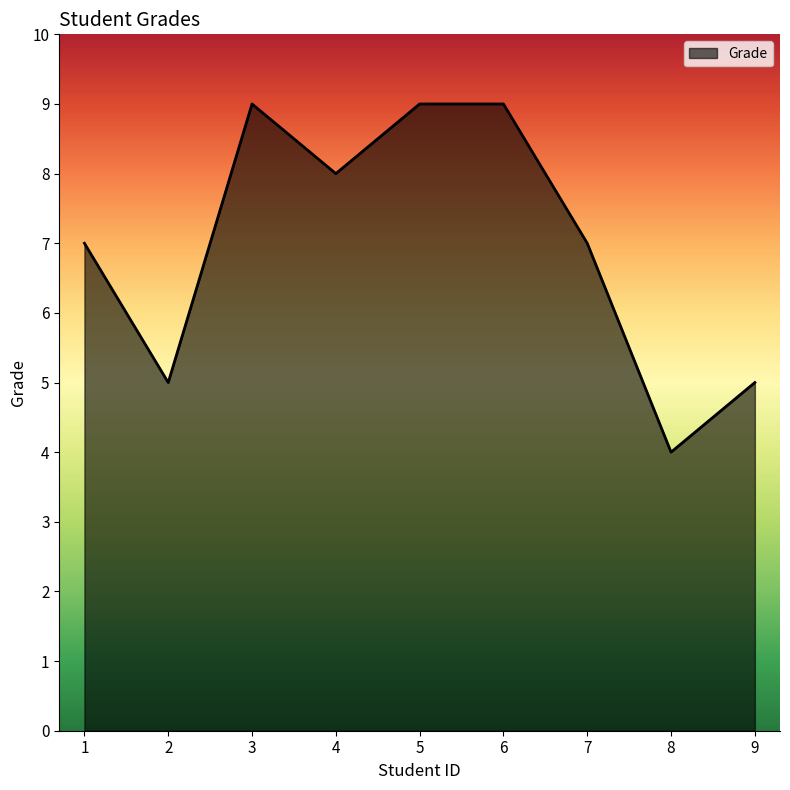

True or false: the data shows 4 at 1.

False